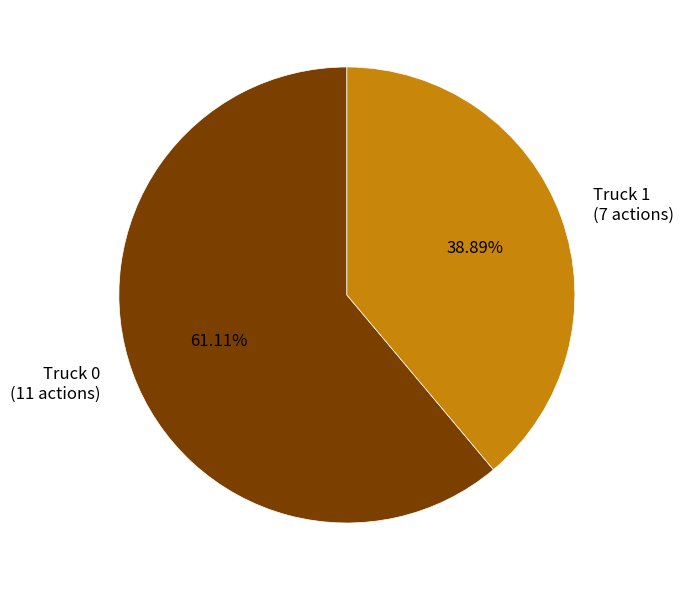

What percentage is the Truck 1 slice, to the nearest percent?

39%